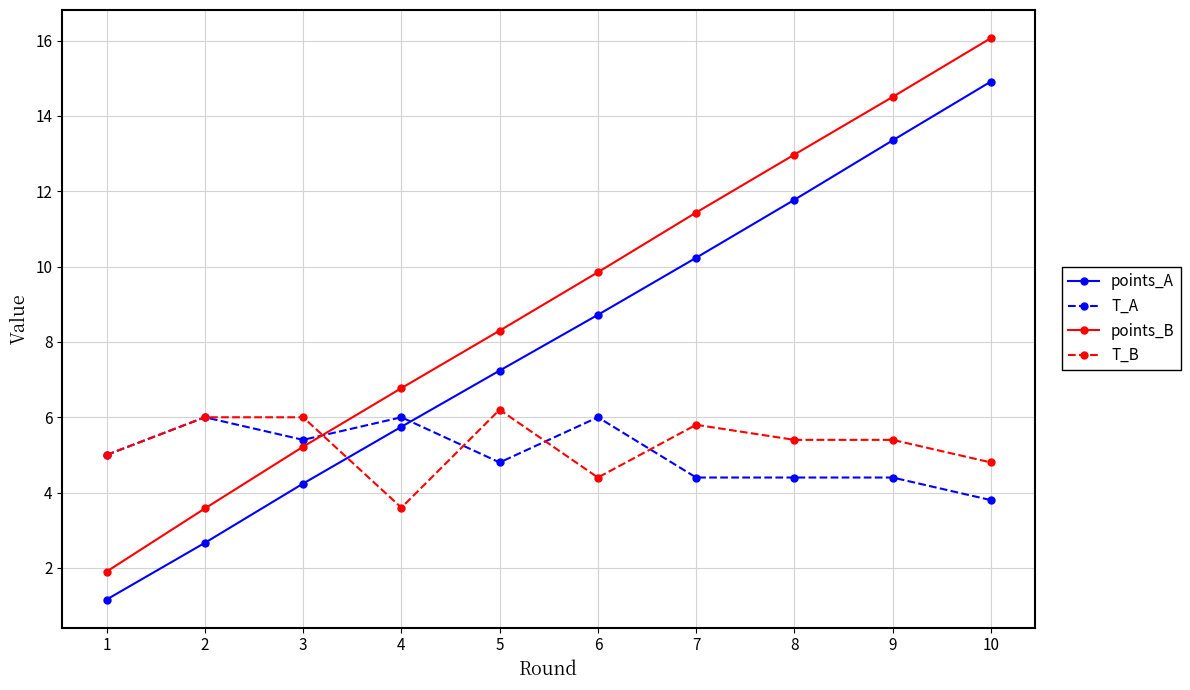

Read the T_B value at 9.

5.4